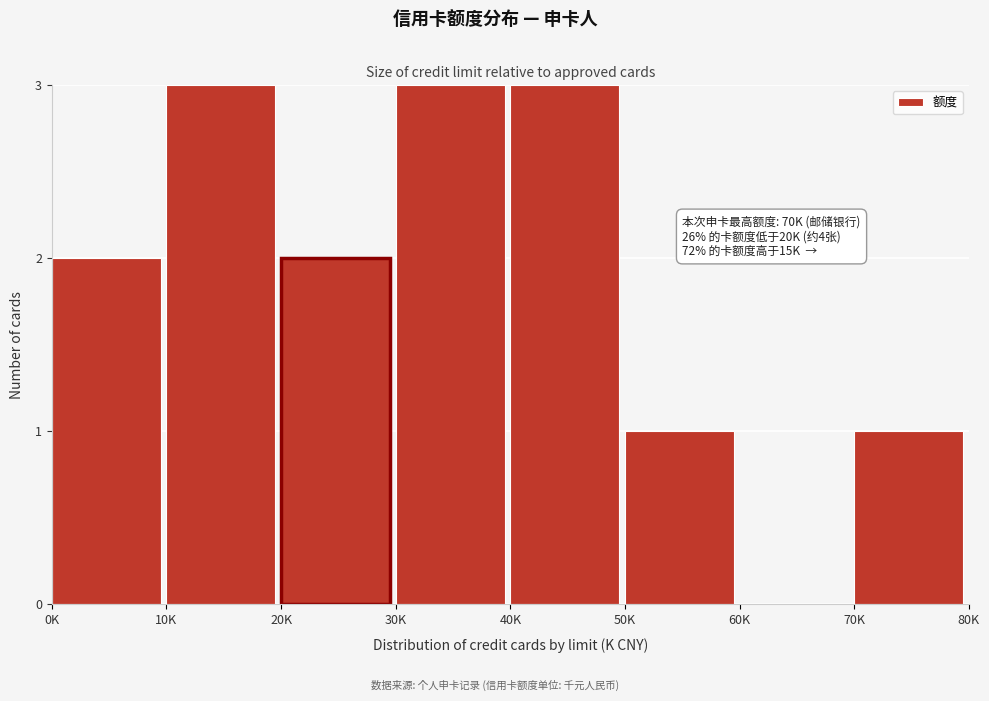

Reading left to right, extract all data points from this chart.

0K=2	10K=3	20K=2	30K=3	40K=3	50K=1	60K=0	70K=1